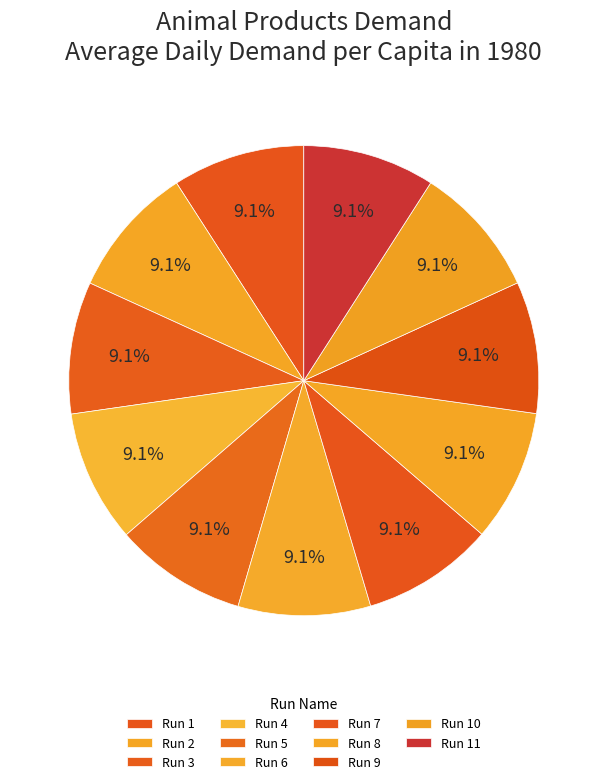

Is it true that Run 7 is 4% of the pie?

False